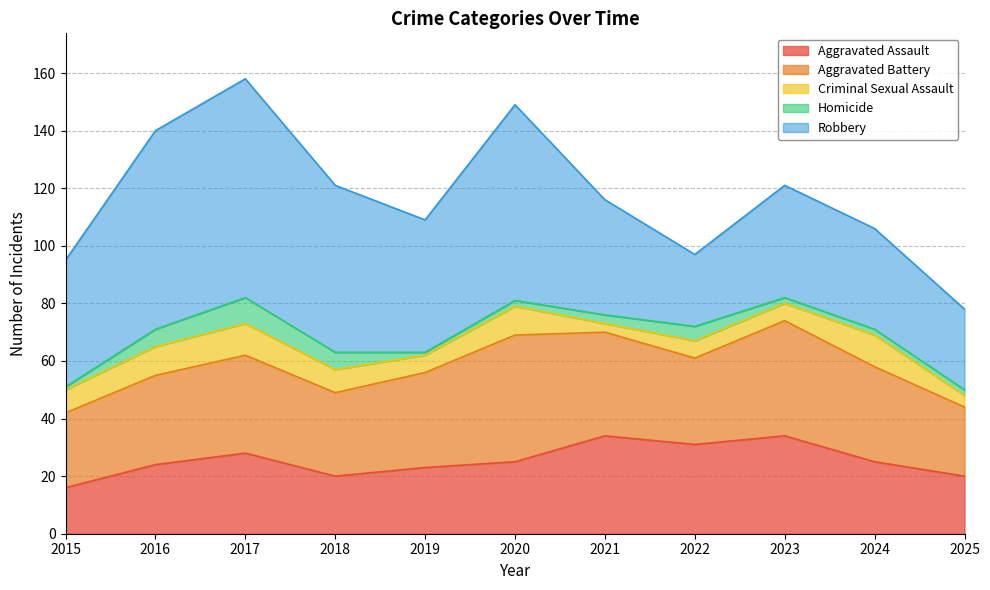

Rank the categories by Aggravated Assault value from highest to lowest.

2021, 2023, 2022, 2017, 2020, 2024, 2016, 2019, 2018, 2025, 2015